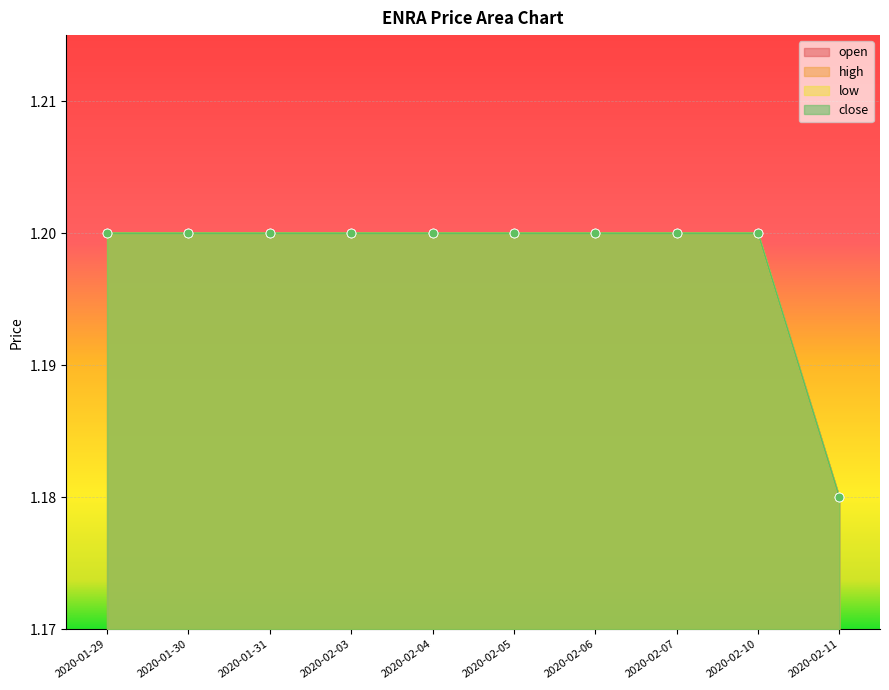

Which series has the largest total across all categories?

open